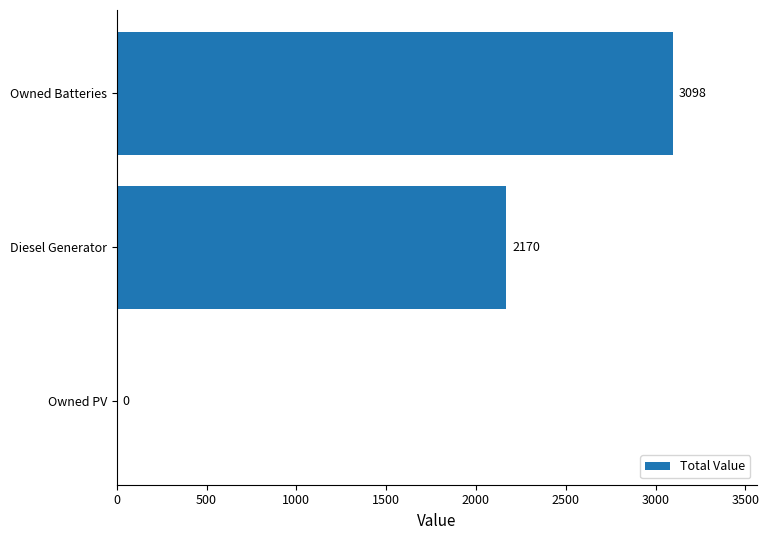

Reading top to bottom, extract all data points from this chart.

Owned Batteries=3098	Diesel Generator=2170	Owned PV=0